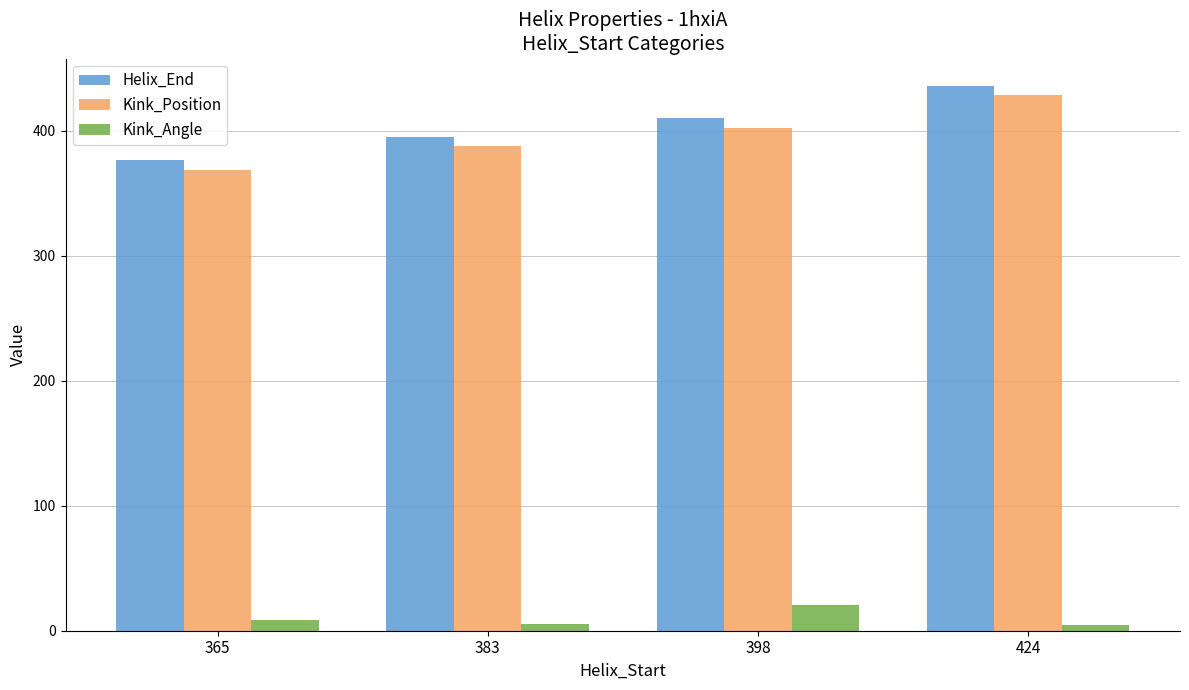

Does the chart contain stacked bars?

No